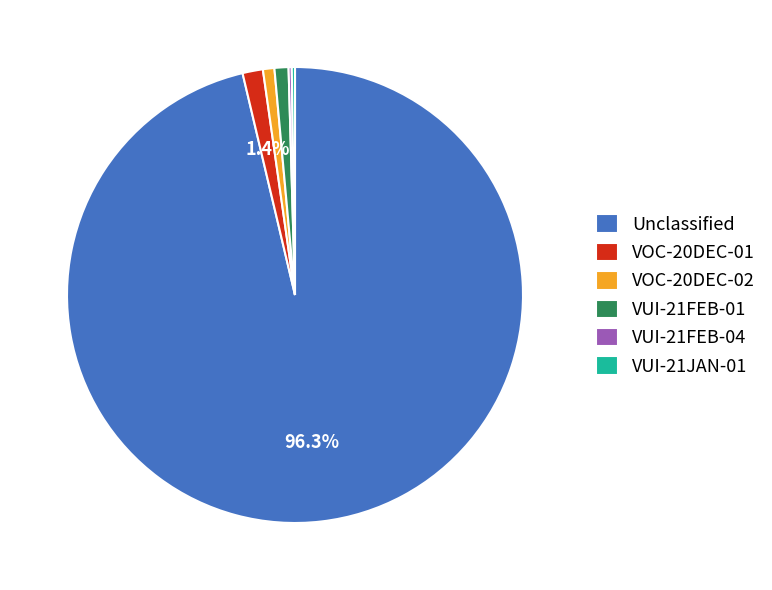

Which slice is the largest?

Unclassified